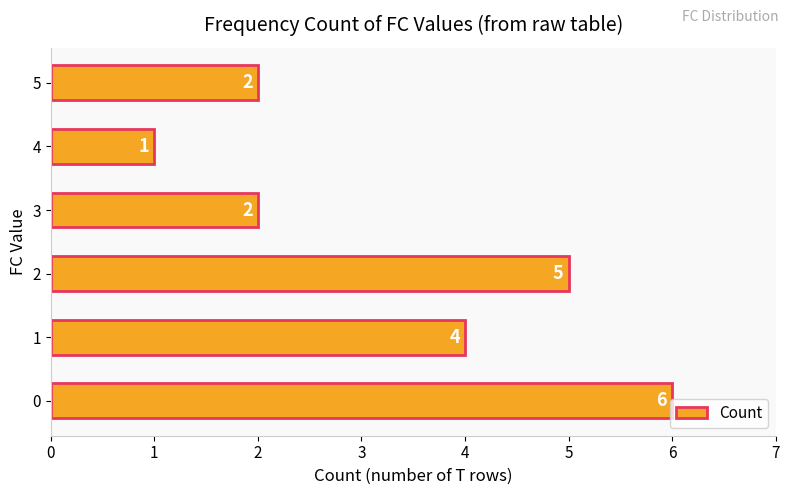

What is the approximate value at 3?

2